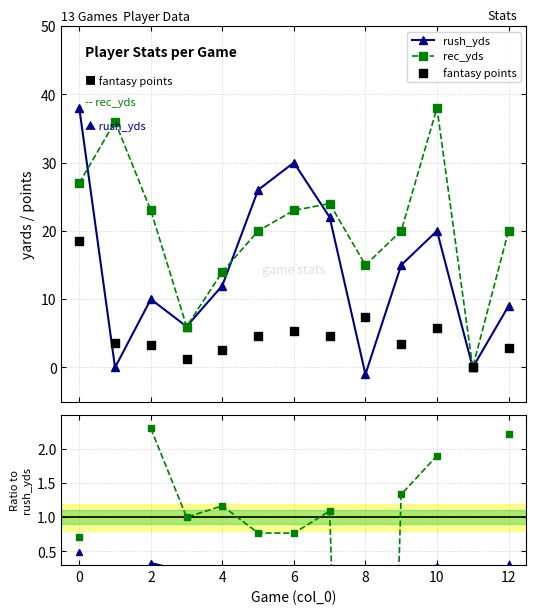

In rush_yds, how many points are higher than both neighbors (excluding endpoints)?

3